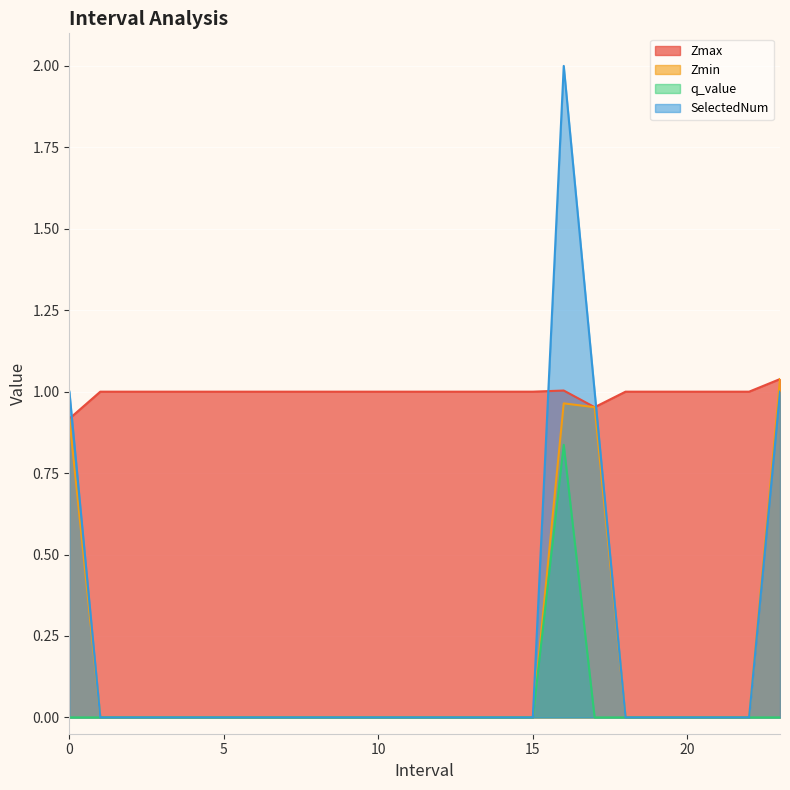

How many distinct data groups are displayed?

4